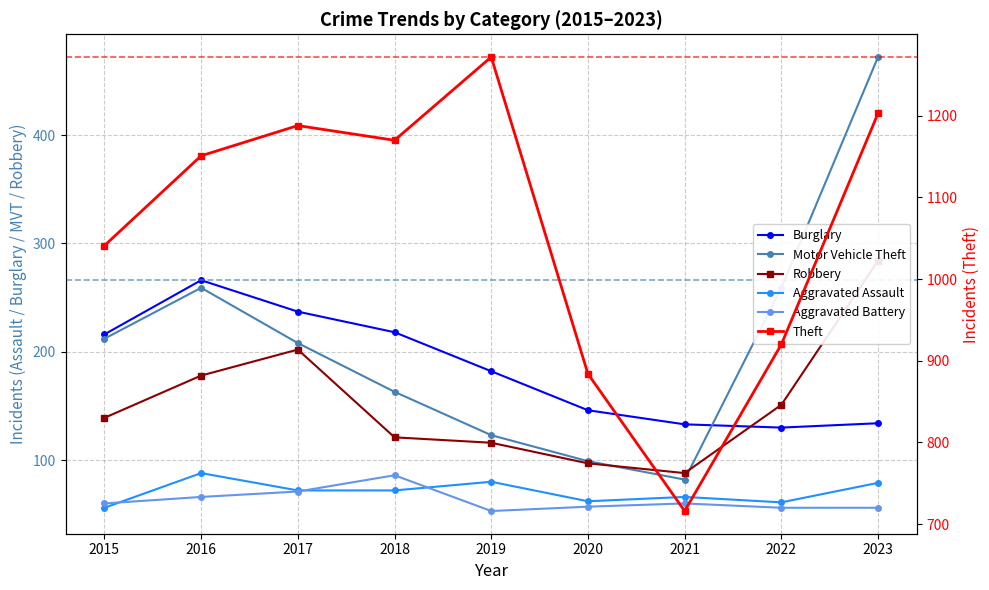

Which has a higher value, 2020 or 2017?

2017